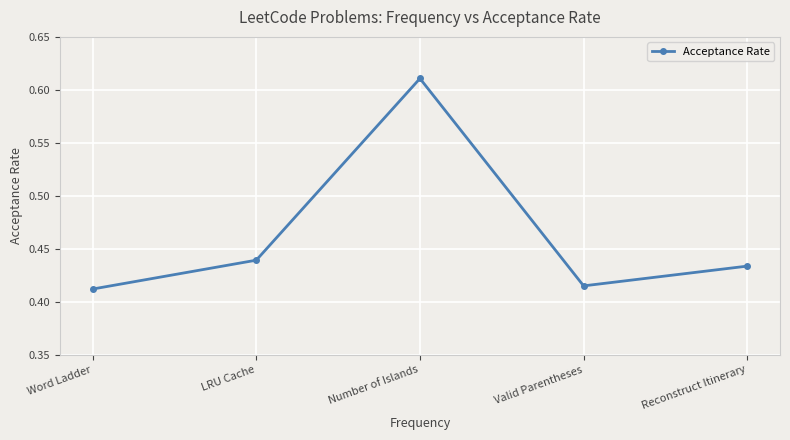

What is the sum of the values at Number of Islands and Word Ladder?

1.0